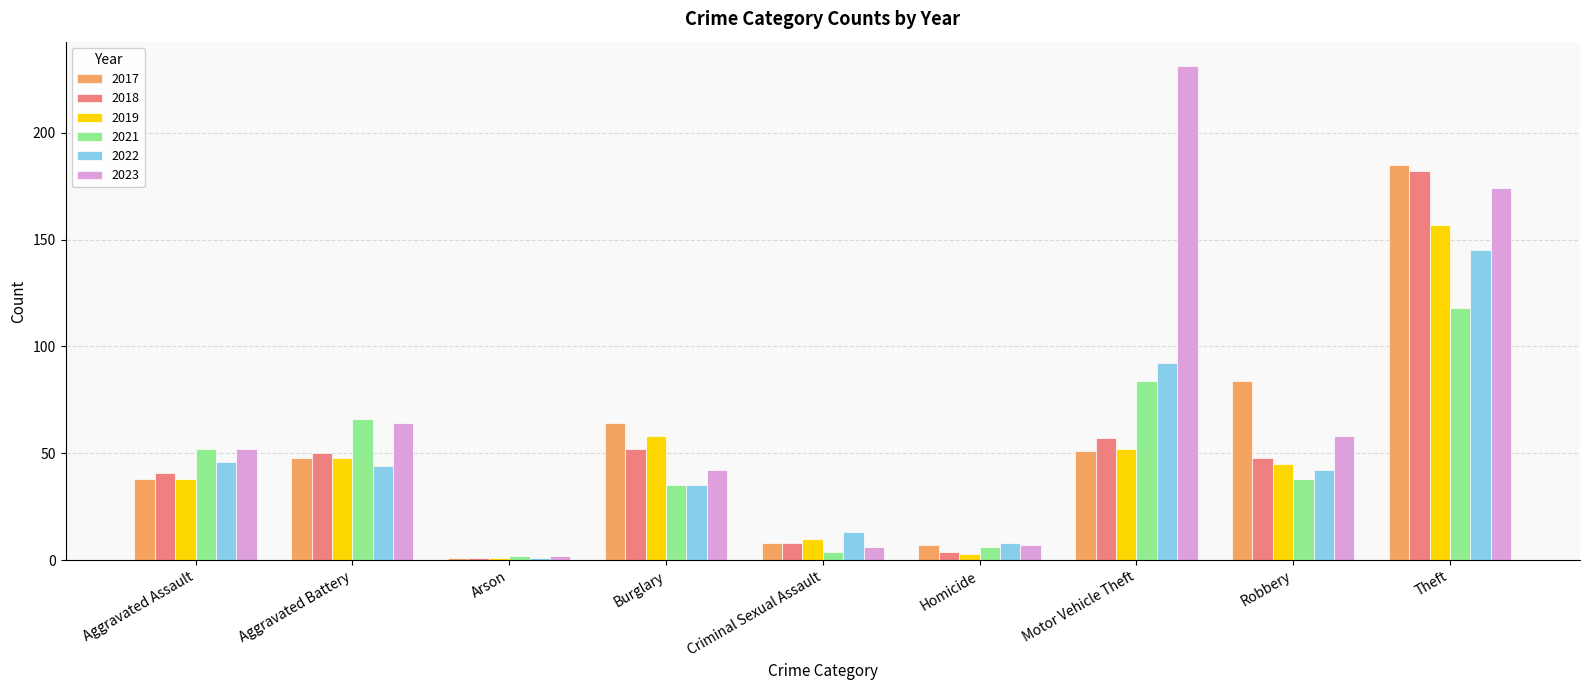

What is the difference between the 2017 values at Arson and Aggravated Battery?

47